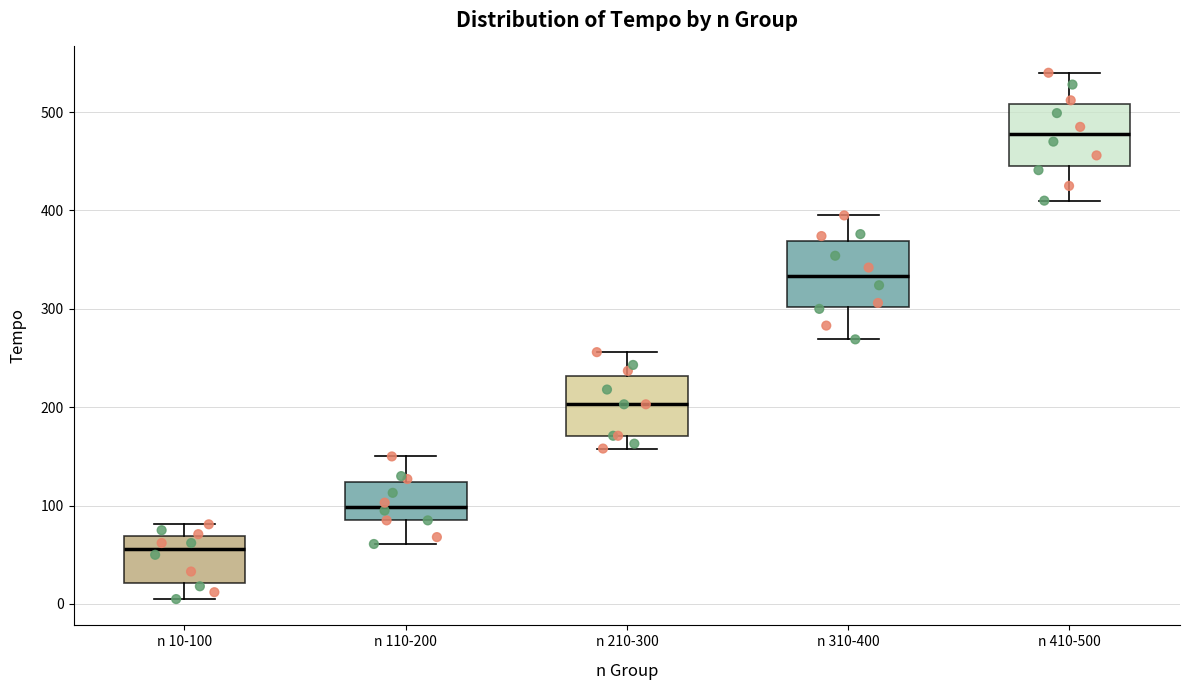

Which box's median line is the highest?

n 410-500